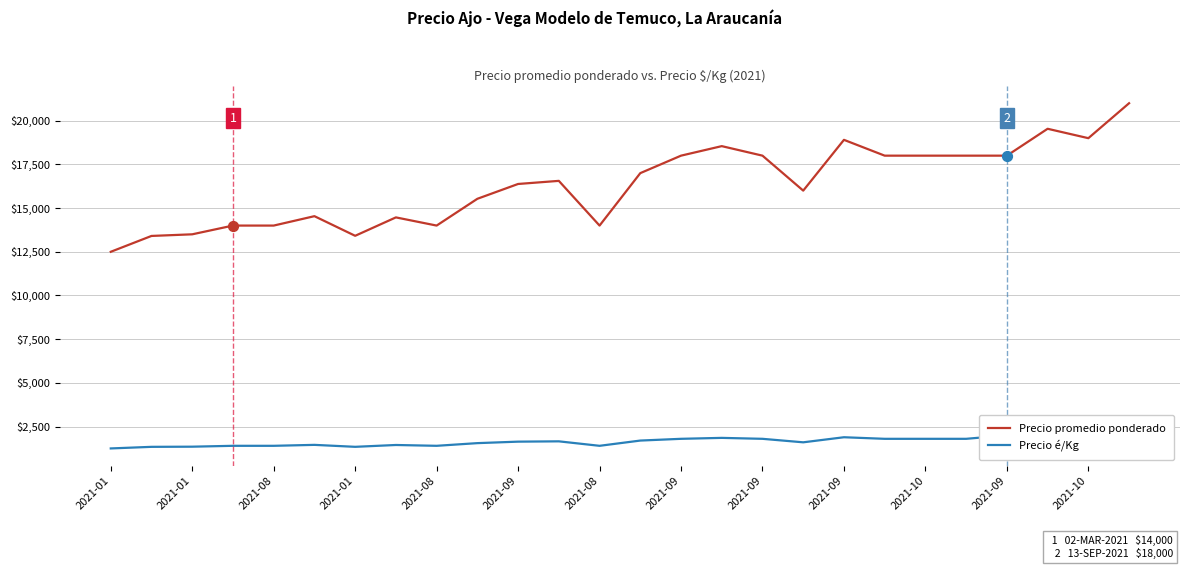

What is the total value across all series at 19?

19800